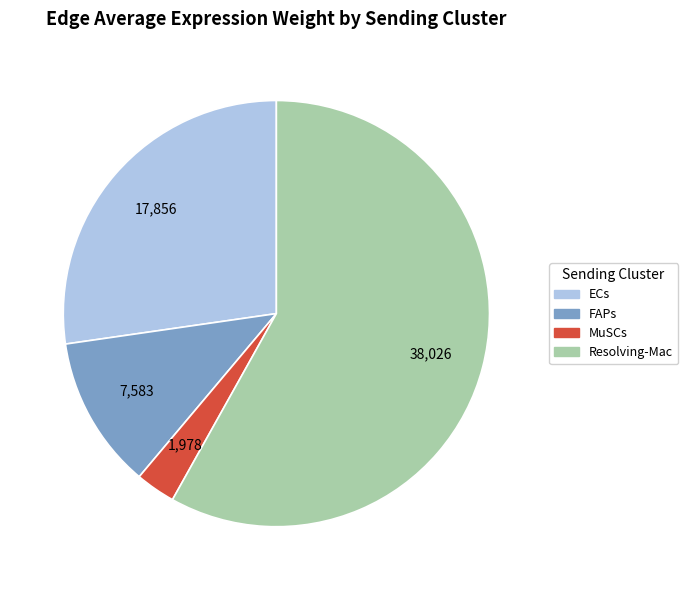

Does any single category account for the majority?

Yes